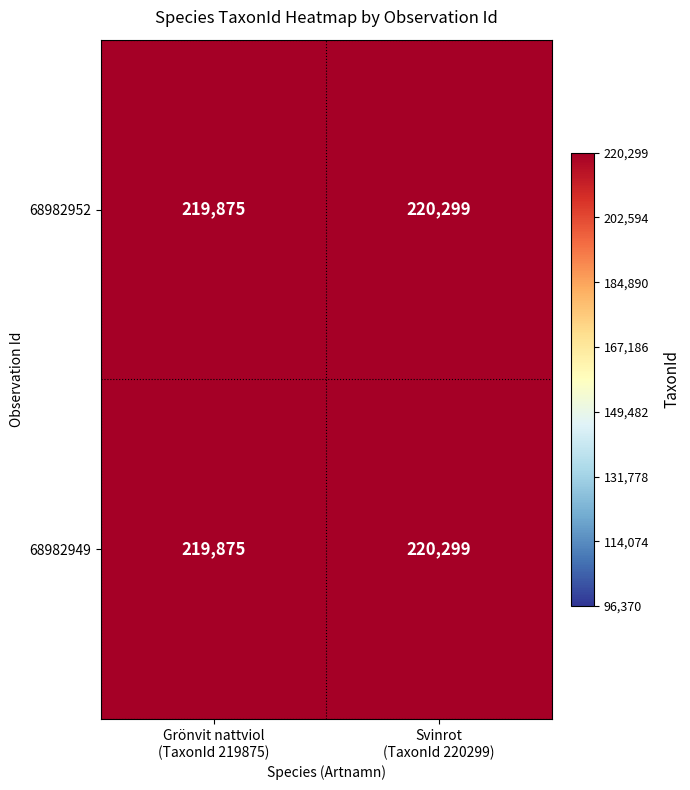

What is the average value of the 68982952 series?

220087